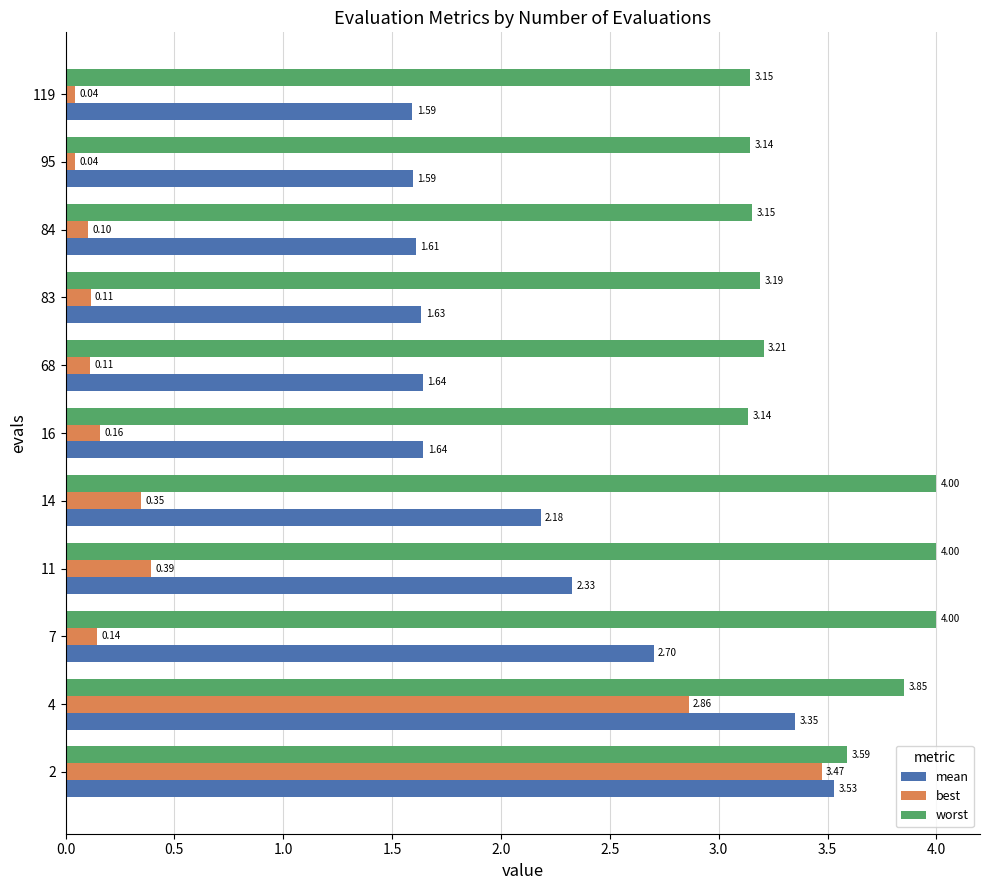

What is the difference between the second highest and minimum values in the mean series?

1.8